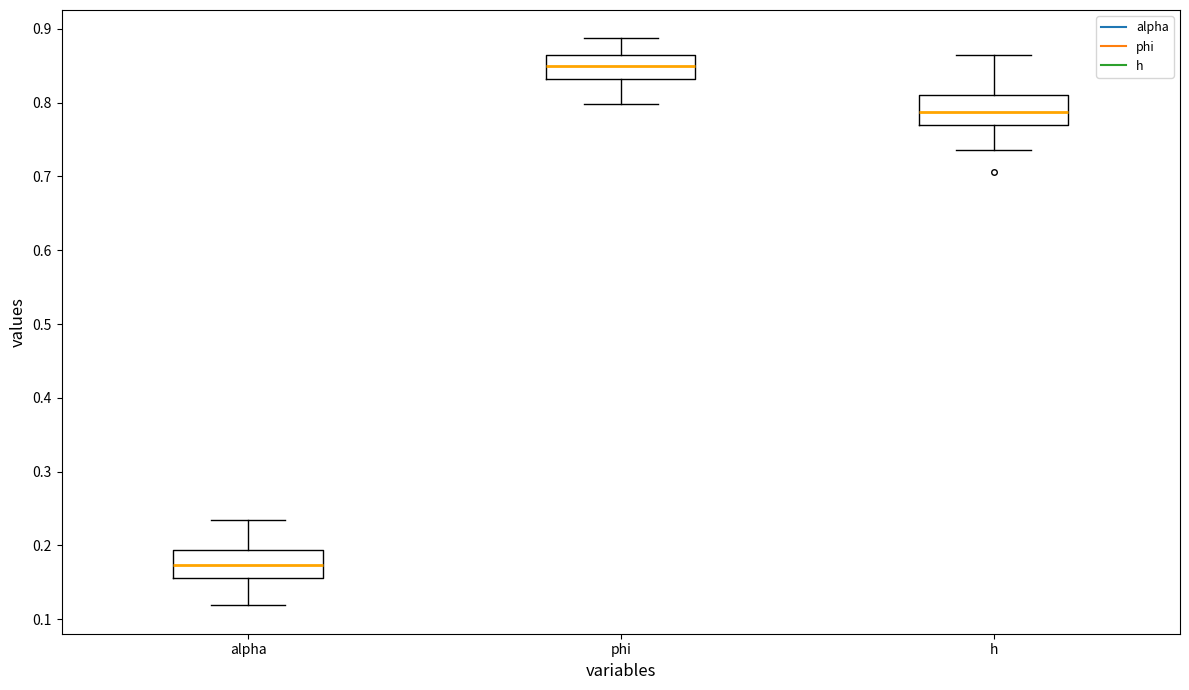

Which box has the lowest median line?

alpha